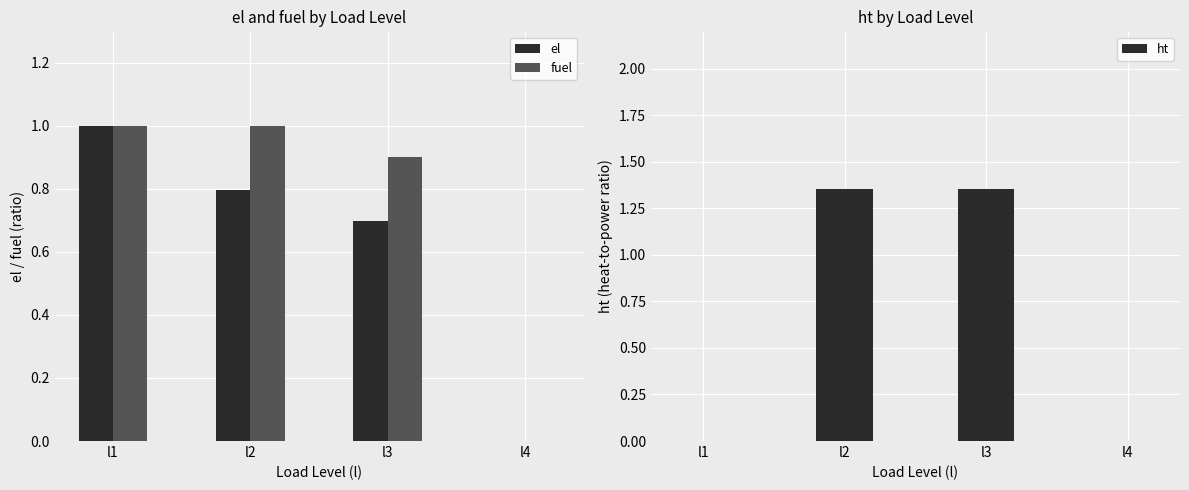

List the labels in order of el value, largest first.

l1, l2, l3, l4